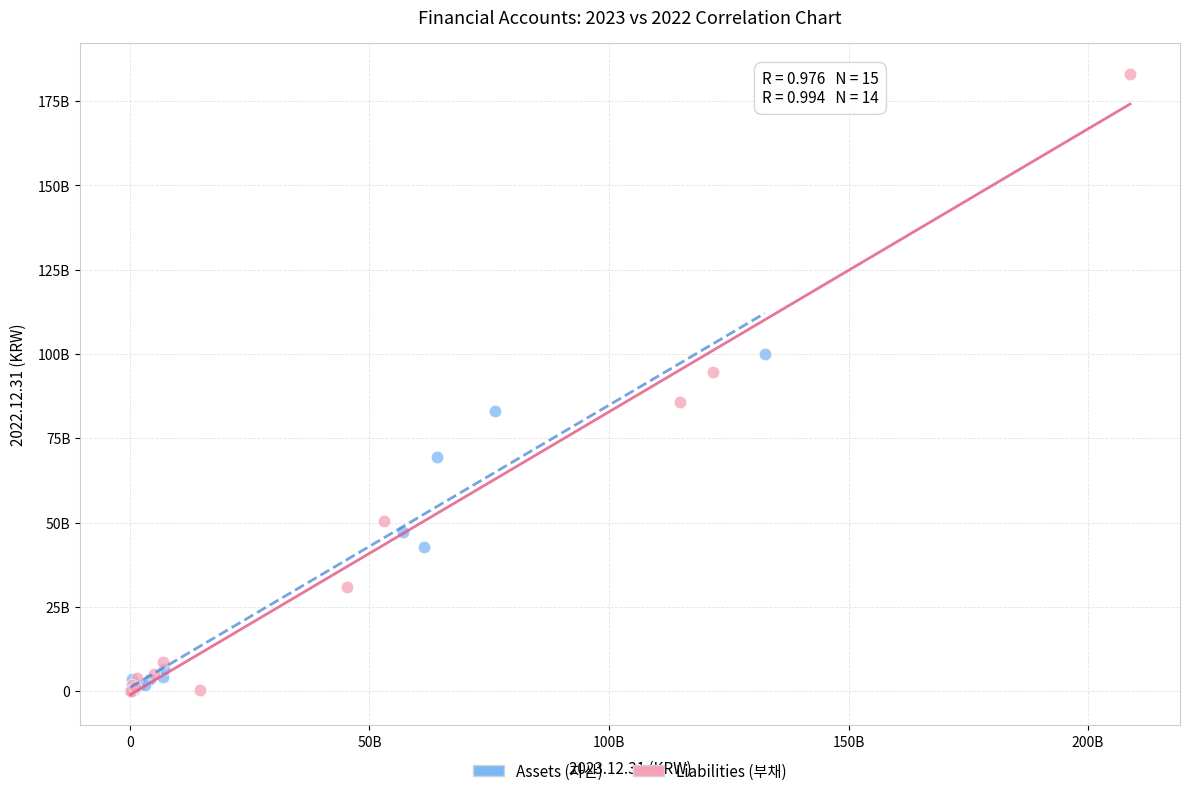

What are all the series names shown in the legend?

Assets (자산), Liabilities (부채)